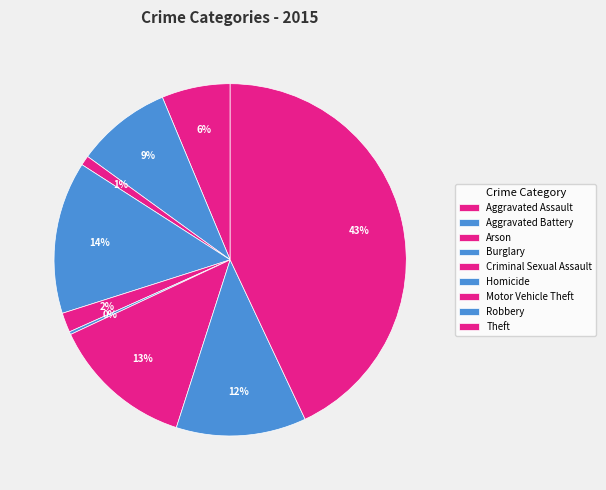

The Arson slice represents 11% of the pie. True or false?

False